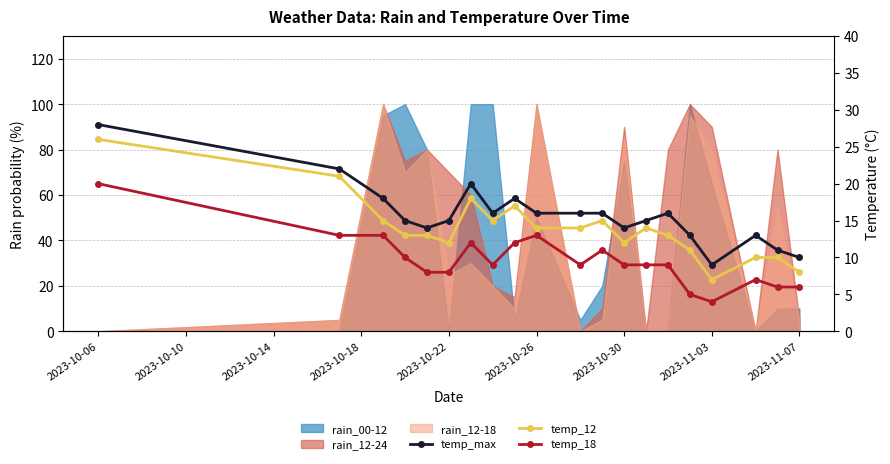

How many data points in temp_max are less than 16?

10